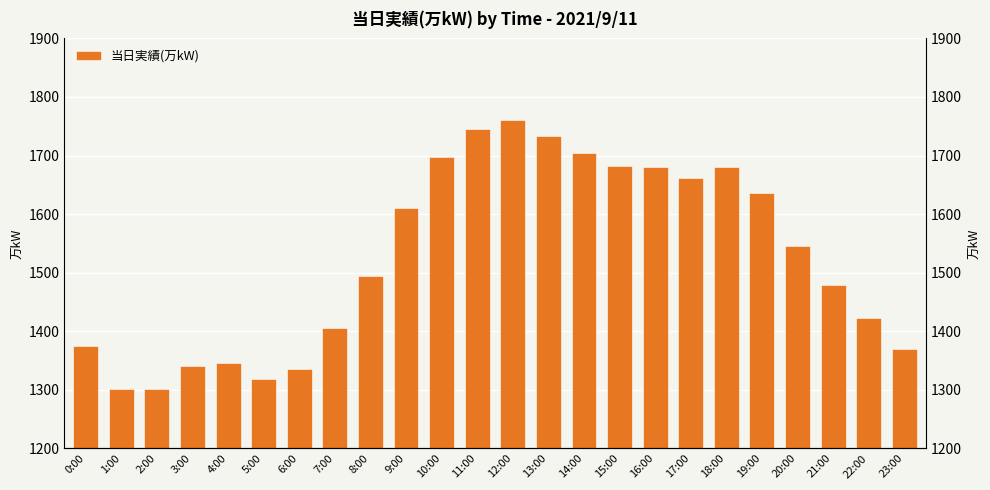

Is it true that the value at 7:00 is 675?

False